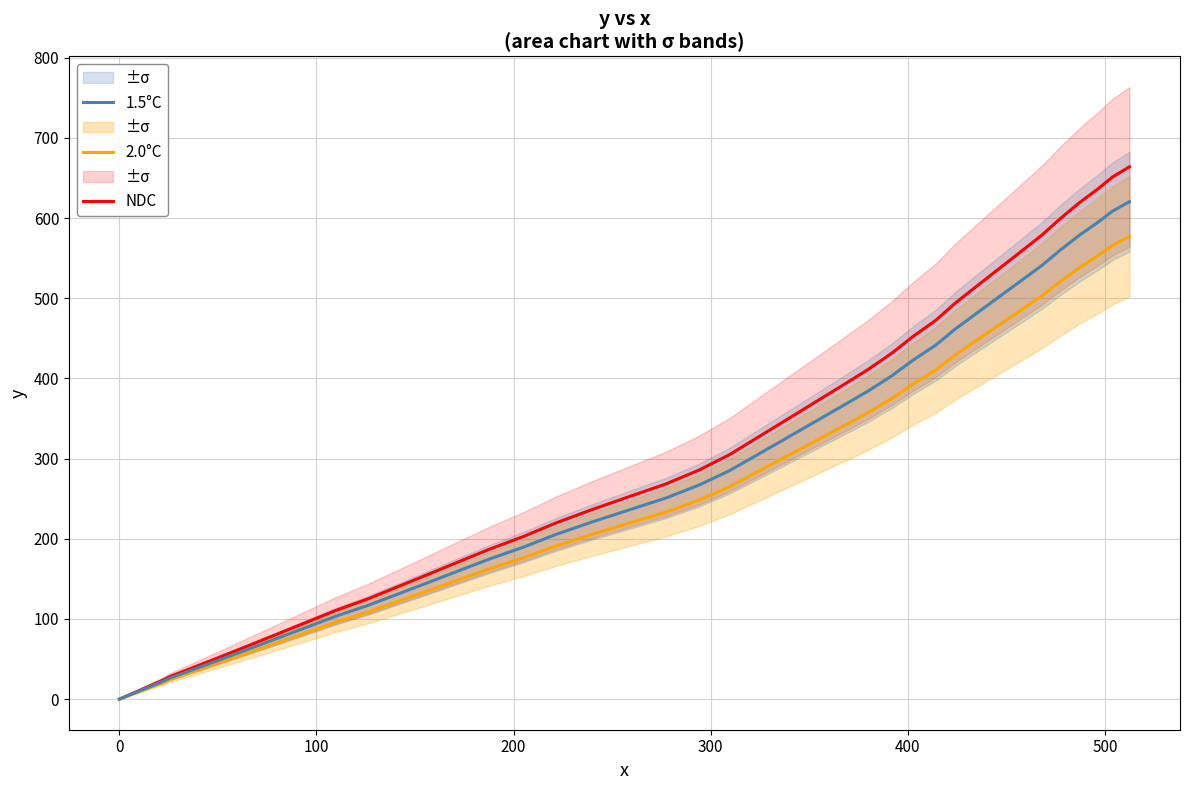

Count the number of data series in this chart.

3